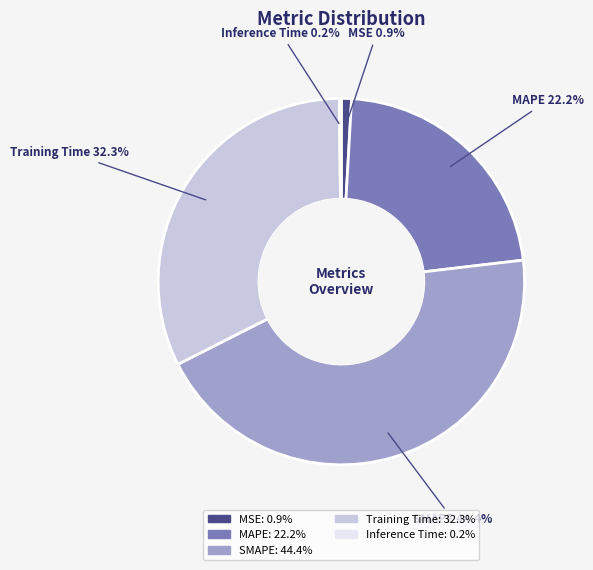

Is Training Time the majority of the pie?

No